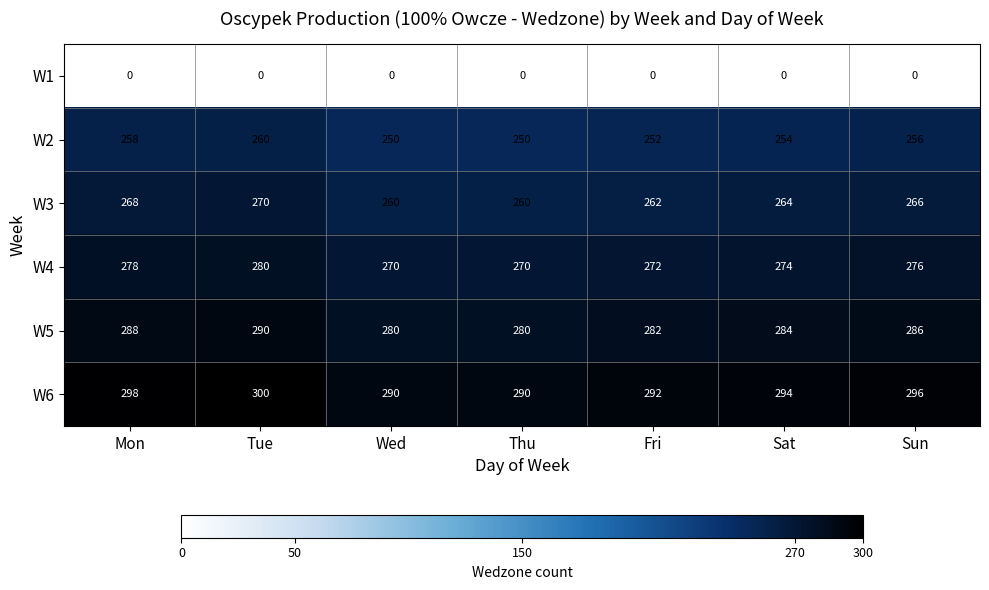

How many distinct data groups are displayed?

6